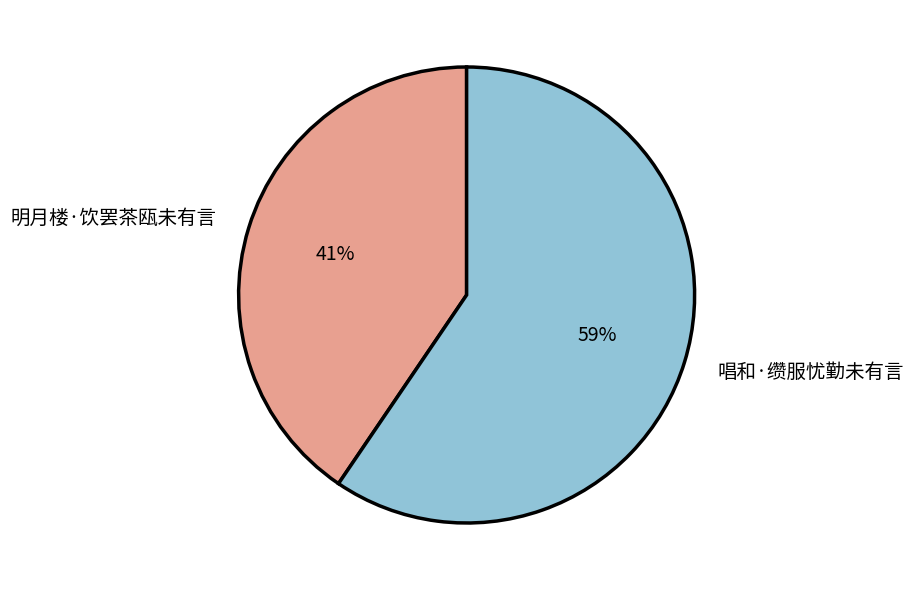

How many slices are in this pie chart?

2